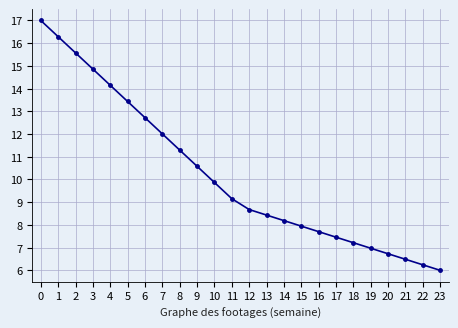

Reading left to right, extract all data points from this chart.

17.0	16.3	15.6	14.9	14.1	13.4	12.7	12.0	11.3	10.6	9.9	9.2	8.7	8.4	8.2	7.9	7.7	7.5	7.2	7.0	6.7	6.5	6.2	6.0